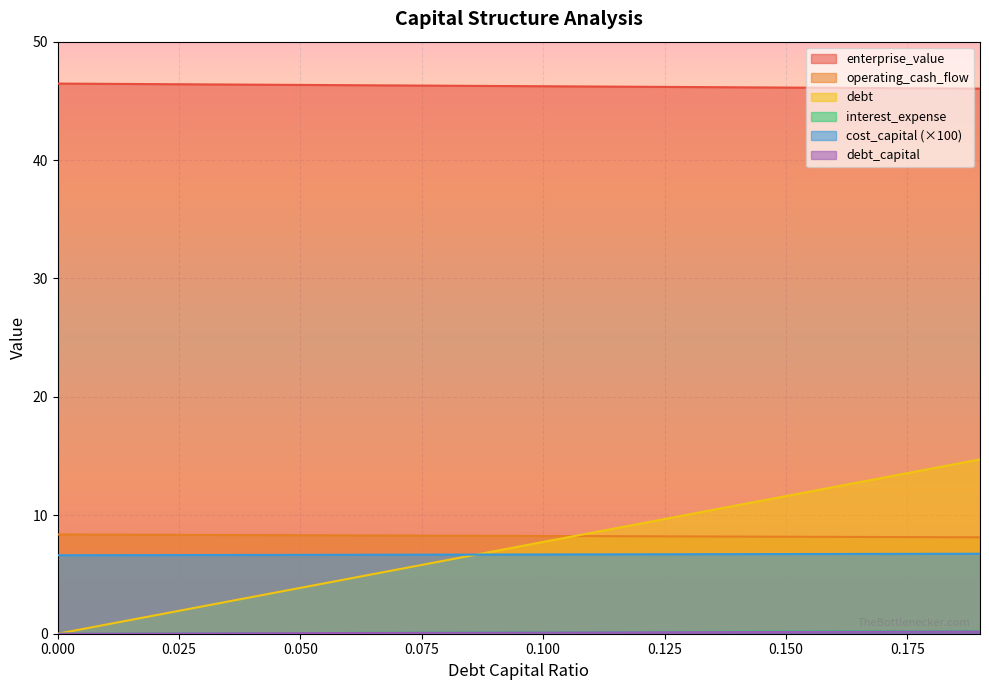

Between 0.09 and 0.05, which is larger?

0.05